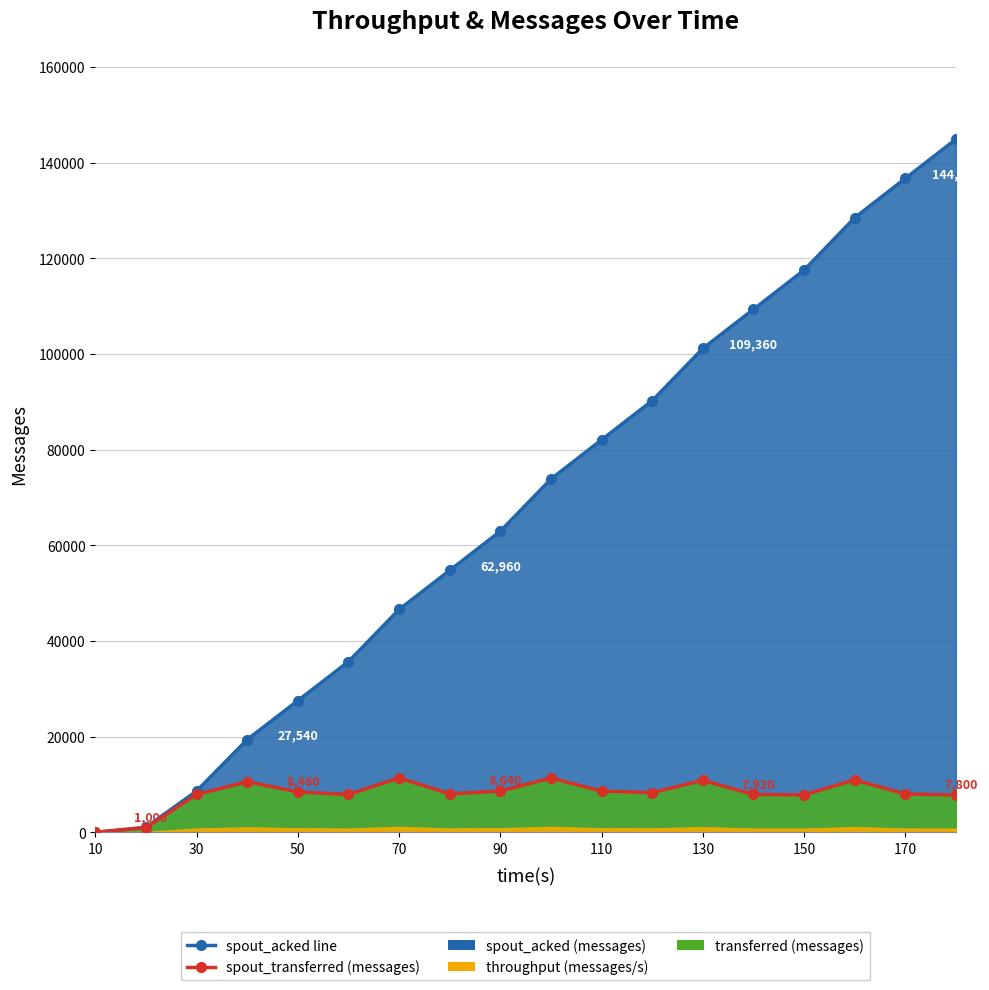

True or false: spout_transferred (messages) and spout_acked line intersect in this chart.

False